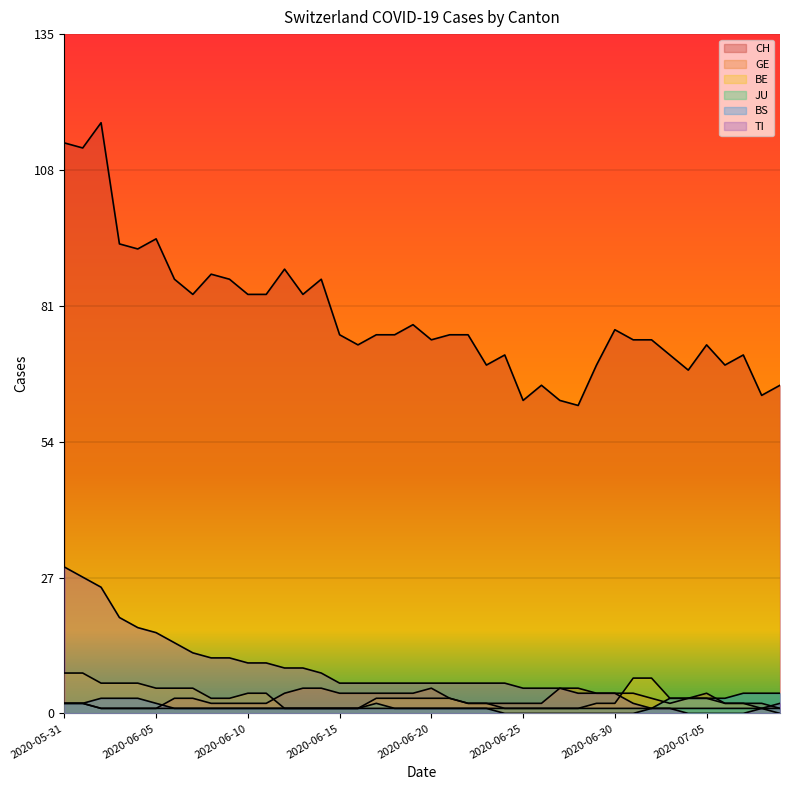

Which series has the widest spread of values?

CH